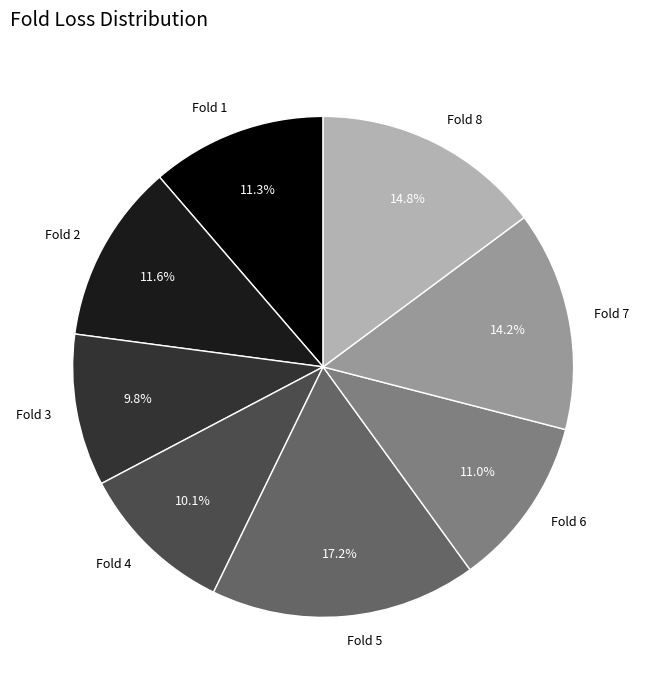

Do Fold 3 and Fold 1 together represent more than half of the pie?

No